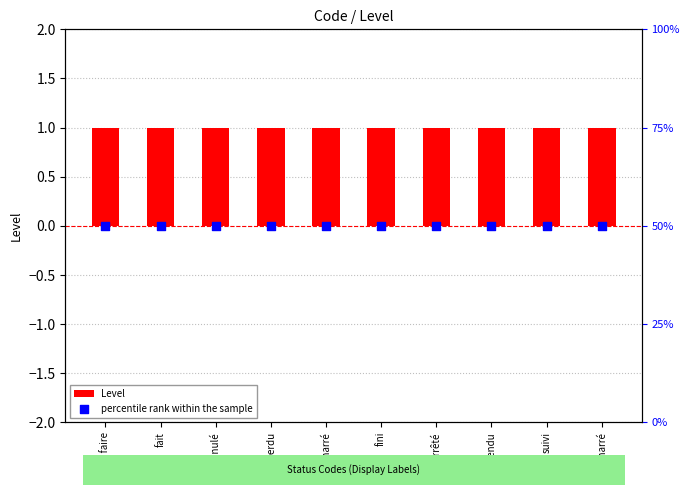

Which series has the largest Y range (max minus min)?

Level